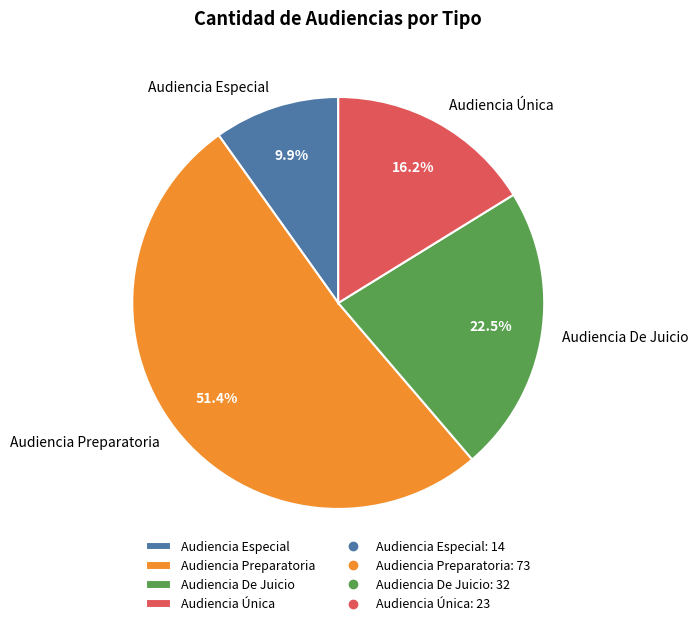

True or false: Audiencia De Juicio accounts for 34% of the total.

False